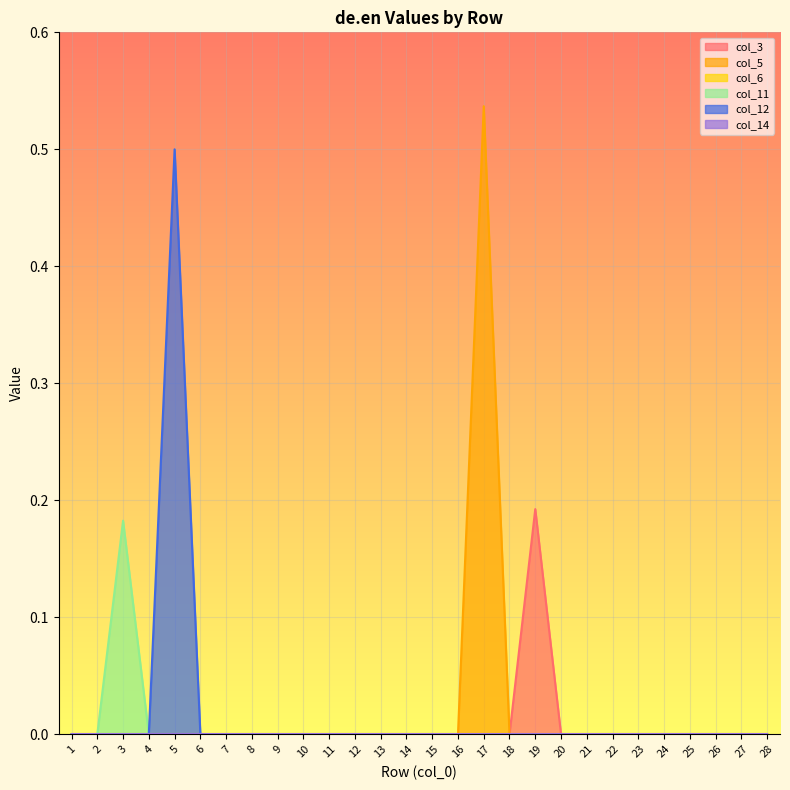

Which series has the largest total across all categories?

col_5